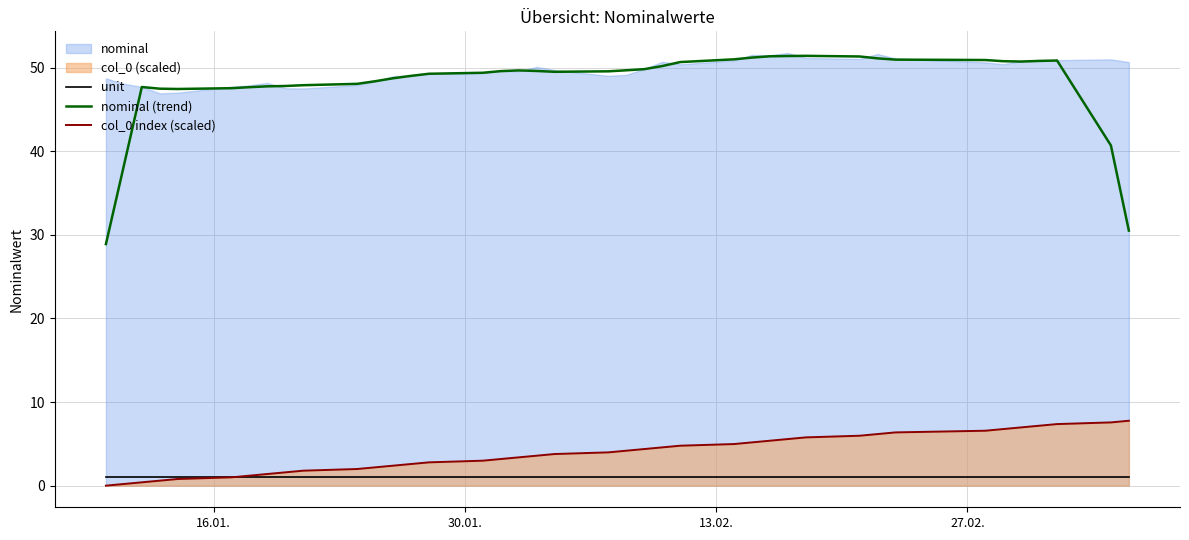

True or false: unit and nominal (trend) intersect in this chart.

False